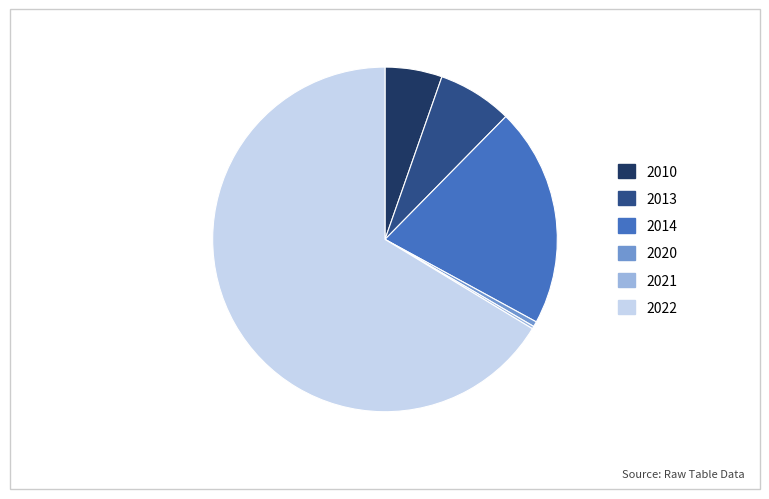

Does any single category account for the majority?

Yes